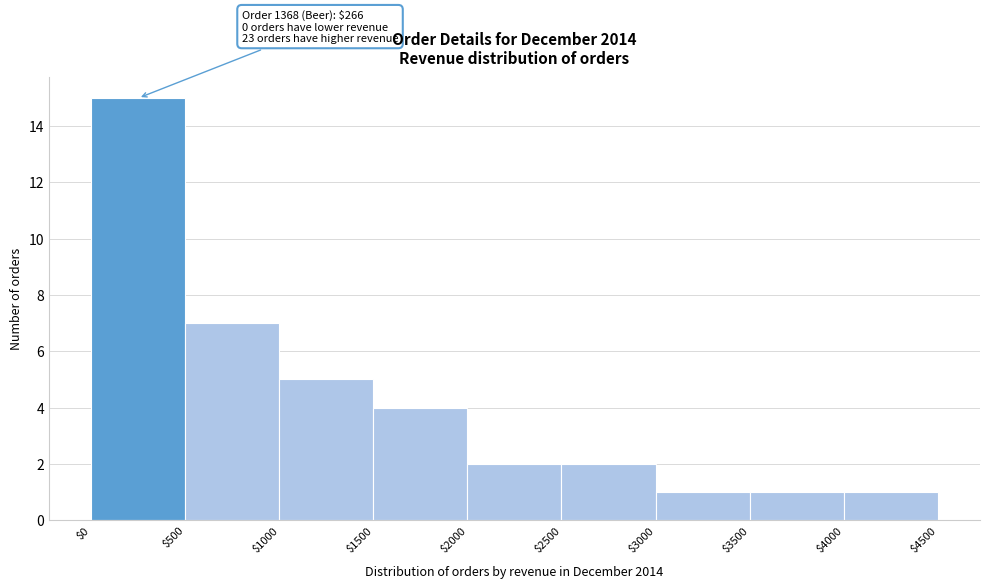

Which range on the x-axis has the tallest bar?

$0 to $500